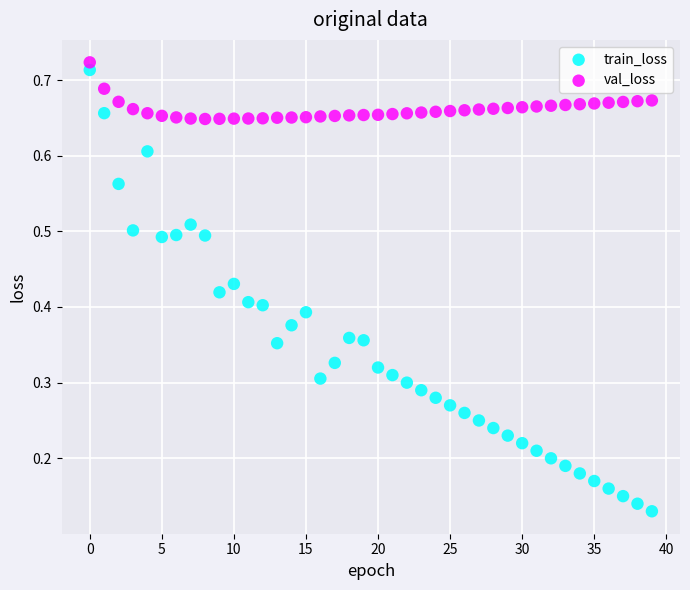

Which series has the widest spread of Y values?

train_loss